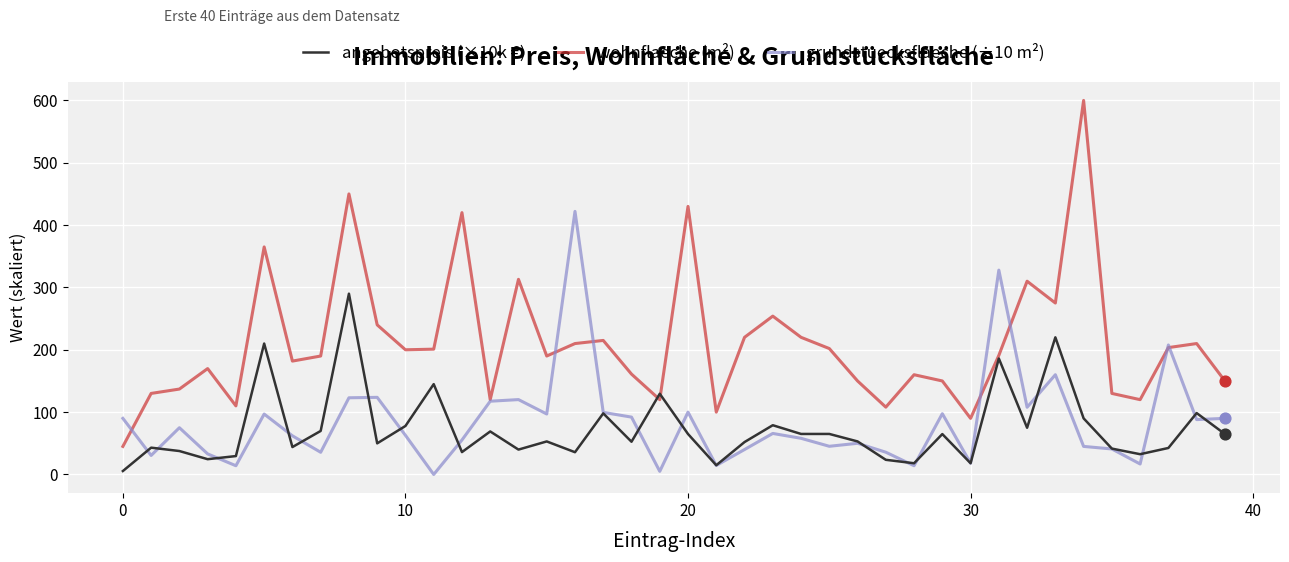

Which series has the largest total across all categories?

wohnflaeche (m²)